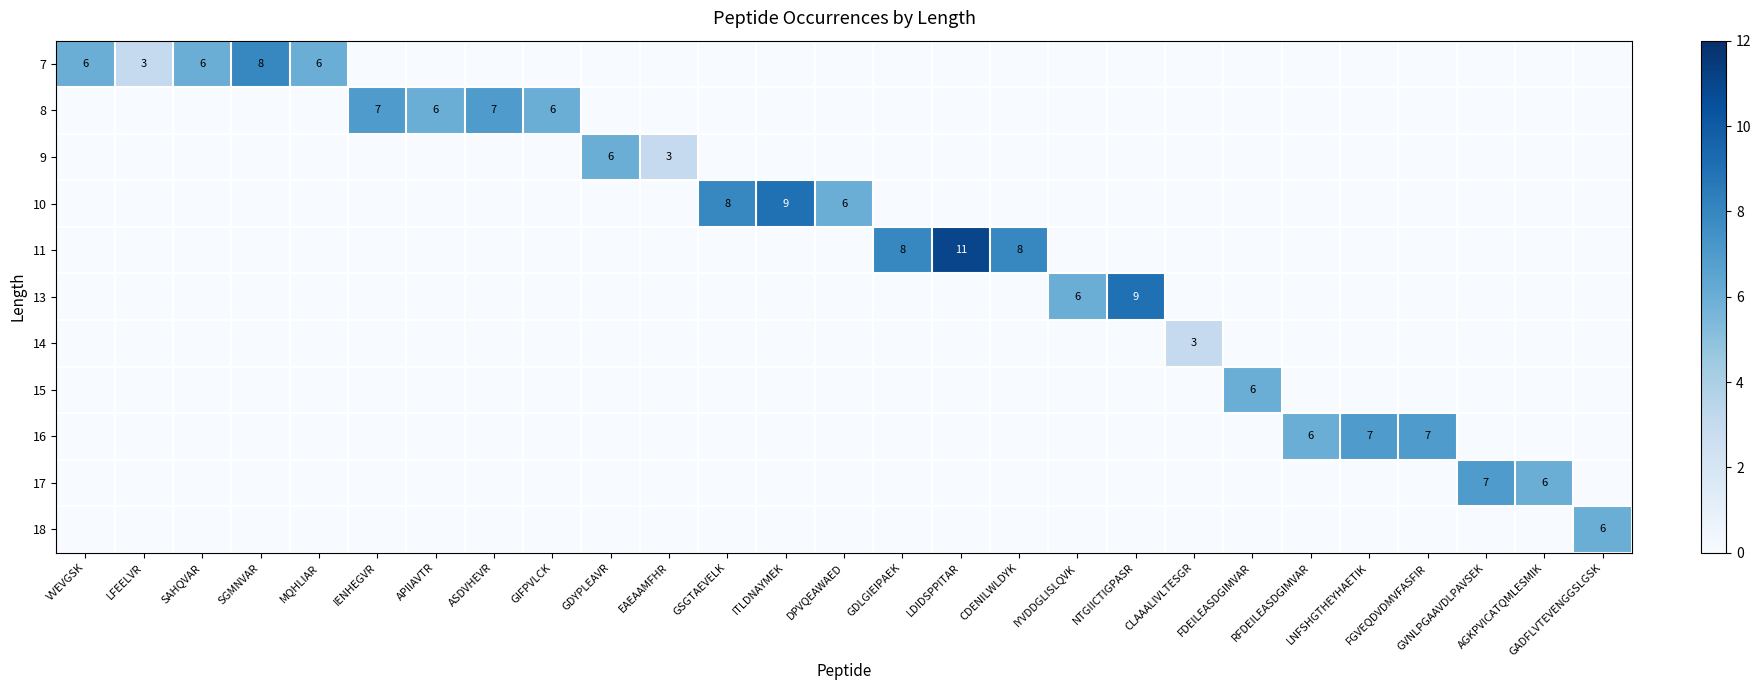

The value of 14 at CLAAALIVLTESGR is 1. True or false?

False